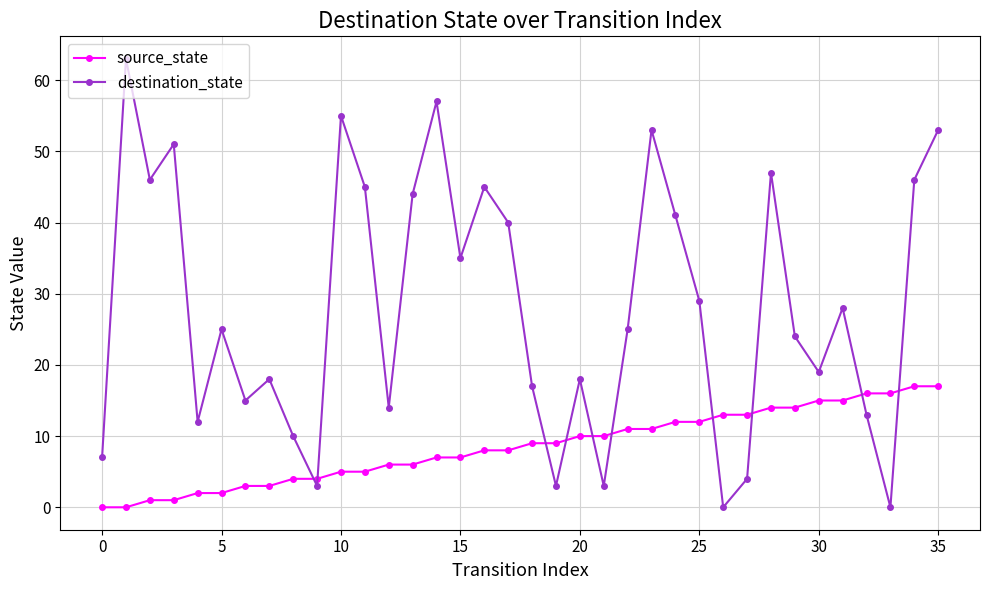

What is the value of the source_state point at the 18th from the left?

8